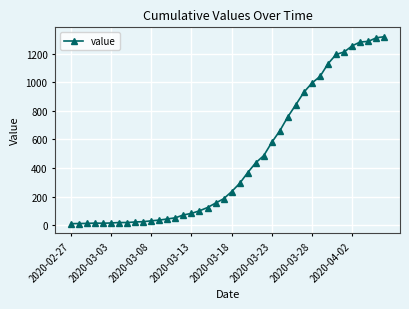

What is the average value?

466